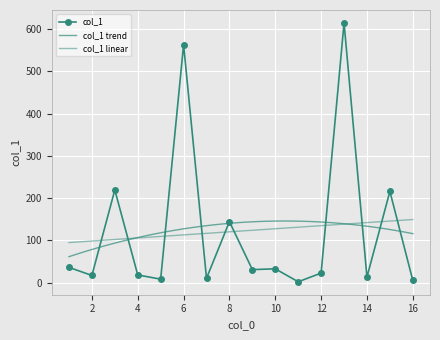

Rank the categories by value from lowest to highest.

11, 16, 5, 7, 14, 2, 4, 12, 9, 10, 1, 8, 15, 3, 6, 13